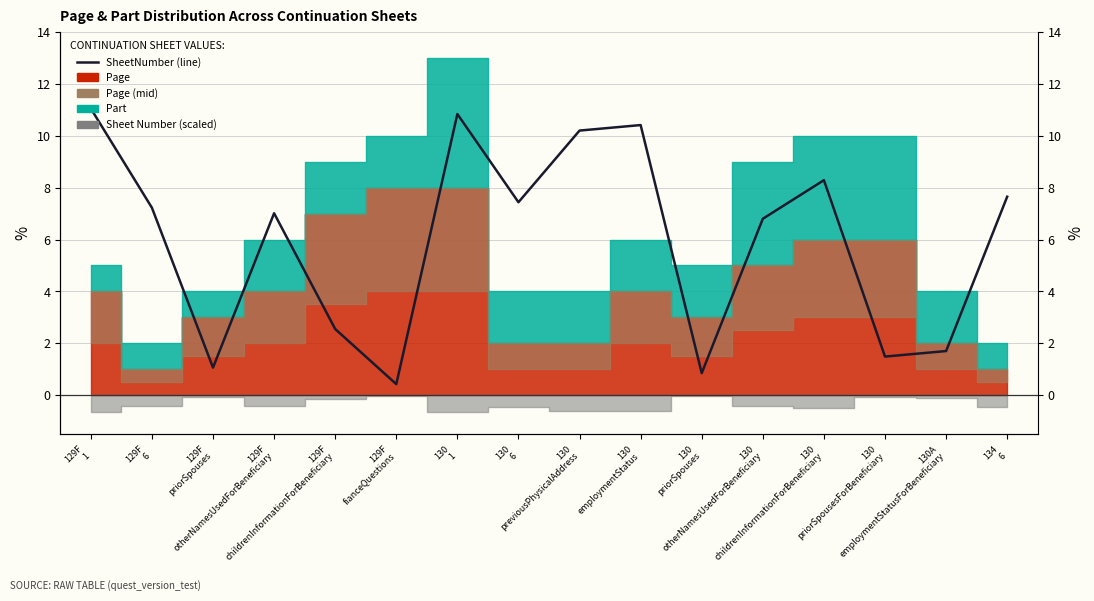

What is the label of the 11th point from the right?

129F
fianceQuestions